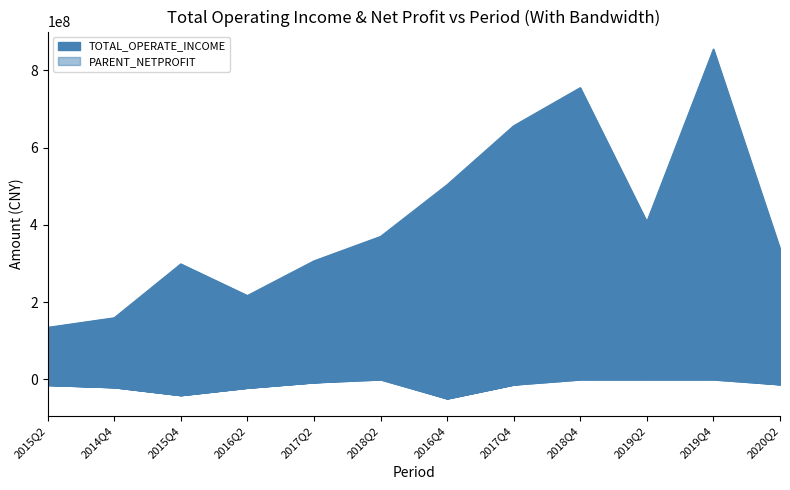

Rank the series at 2017Q2 from highest to lowest value.

TOTAL_OPERATE_INCOME, PARENT_NETPROFIT